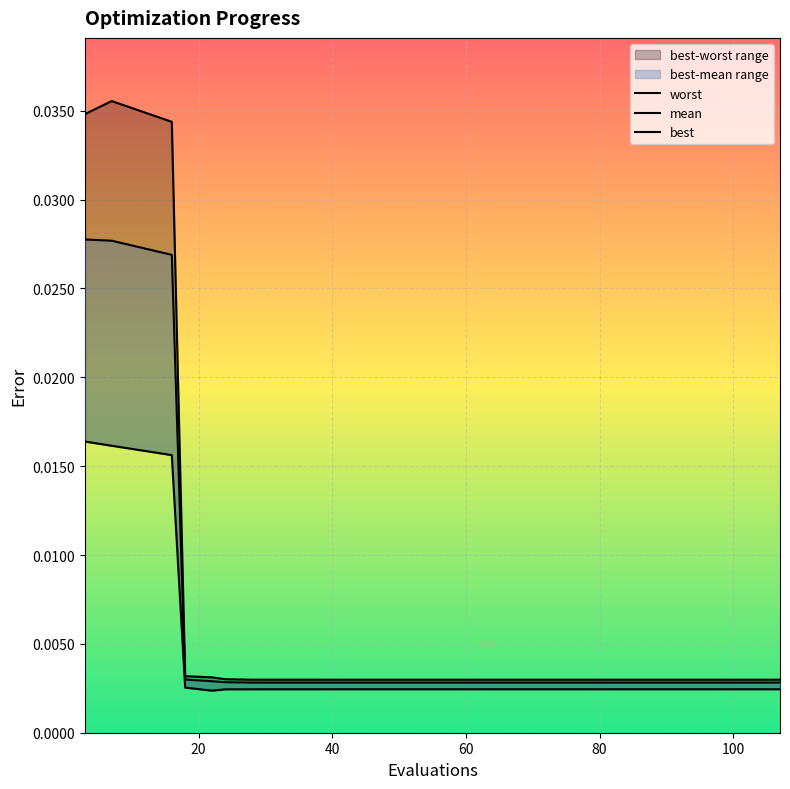

What are all the series names shown in the legend?

worst, mean, best